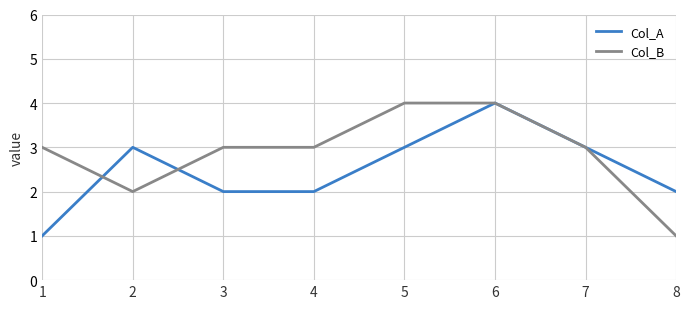

How many interior local peaks does the Col_A series have?

2